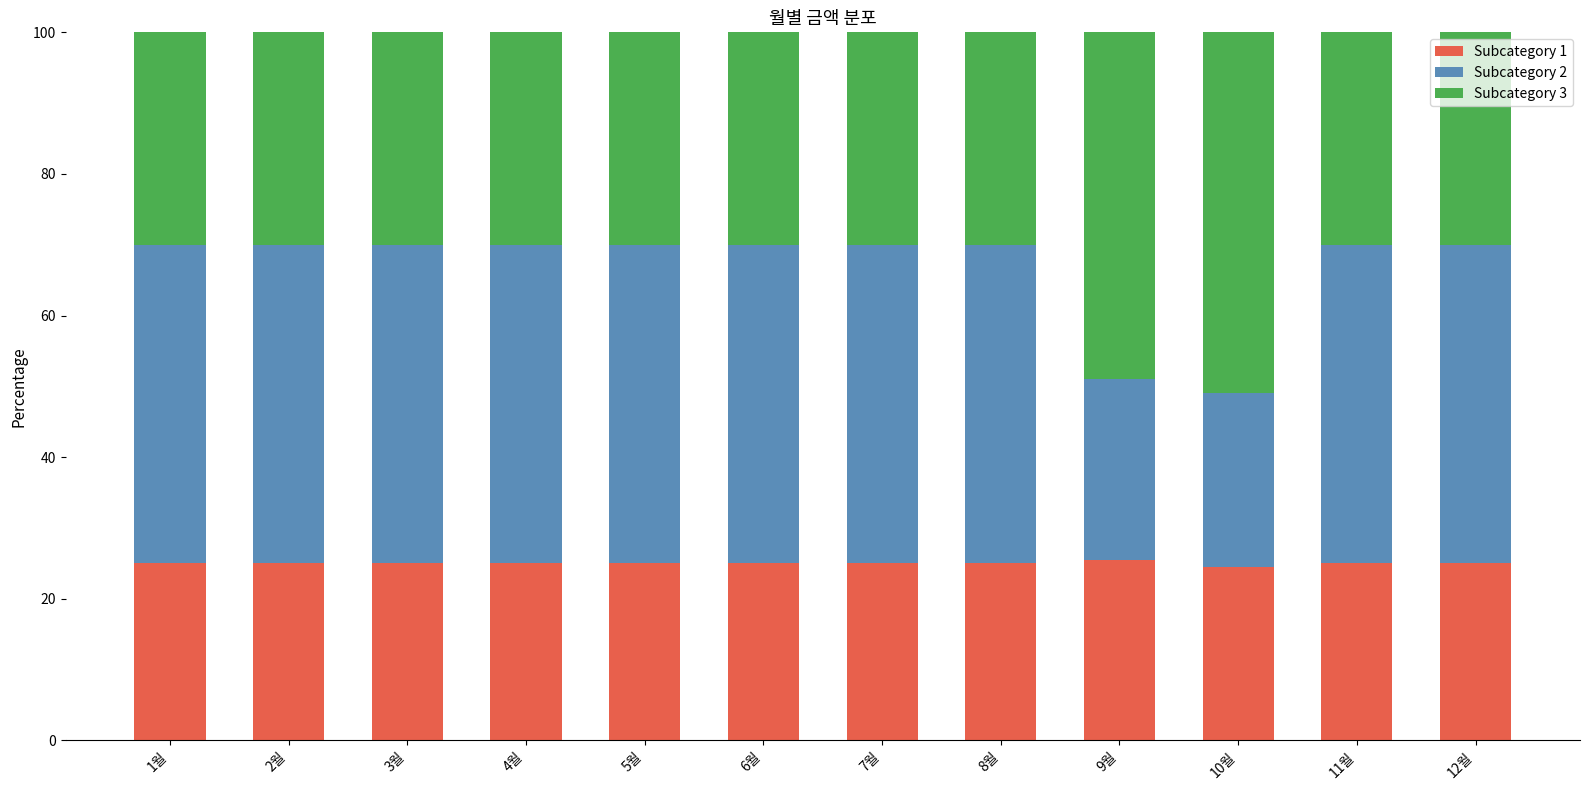

True or false: Subcategory 1 has a value of 25.5 at 9월.

True